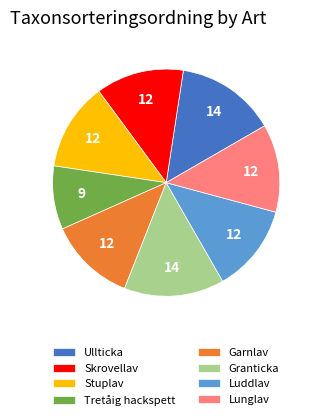

What is the smallest slice in the pie chart?

Tretåig hackspett